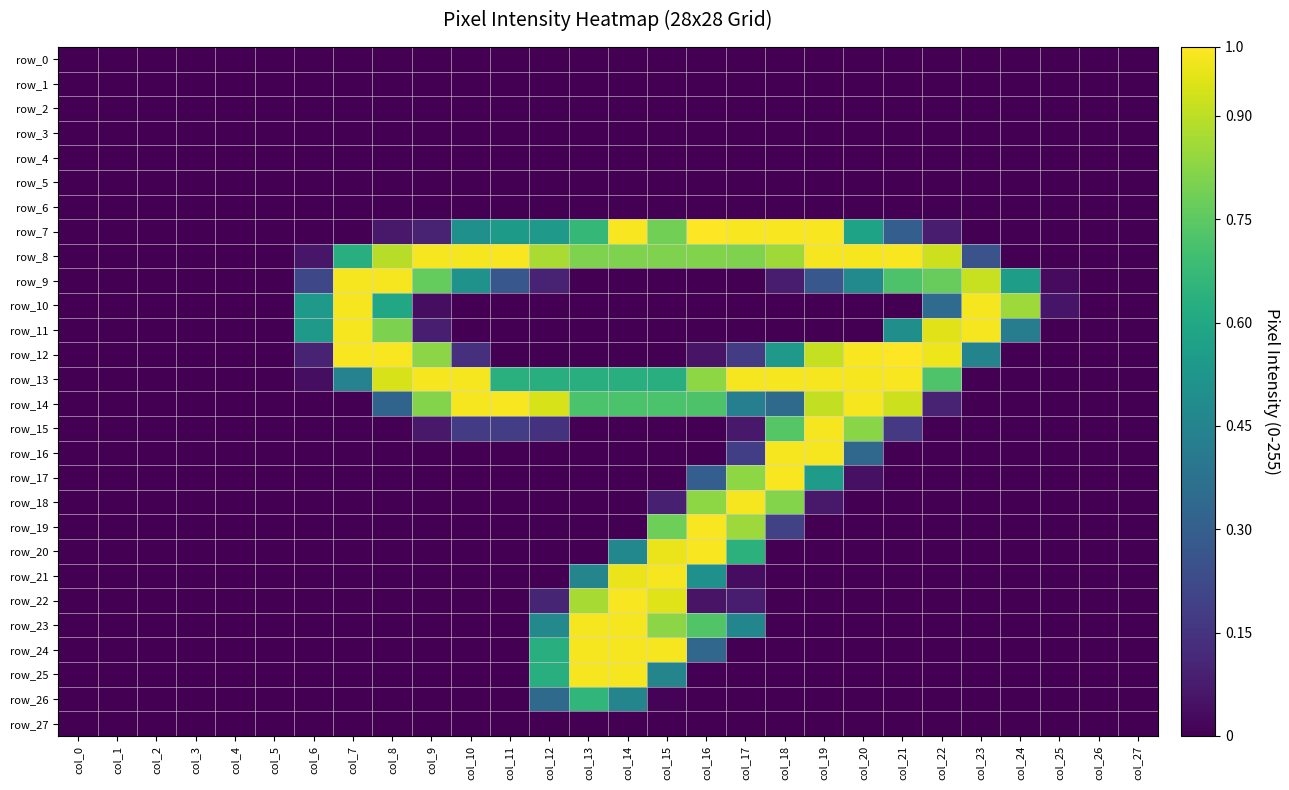

What is the maximum value for row_18?

1.0